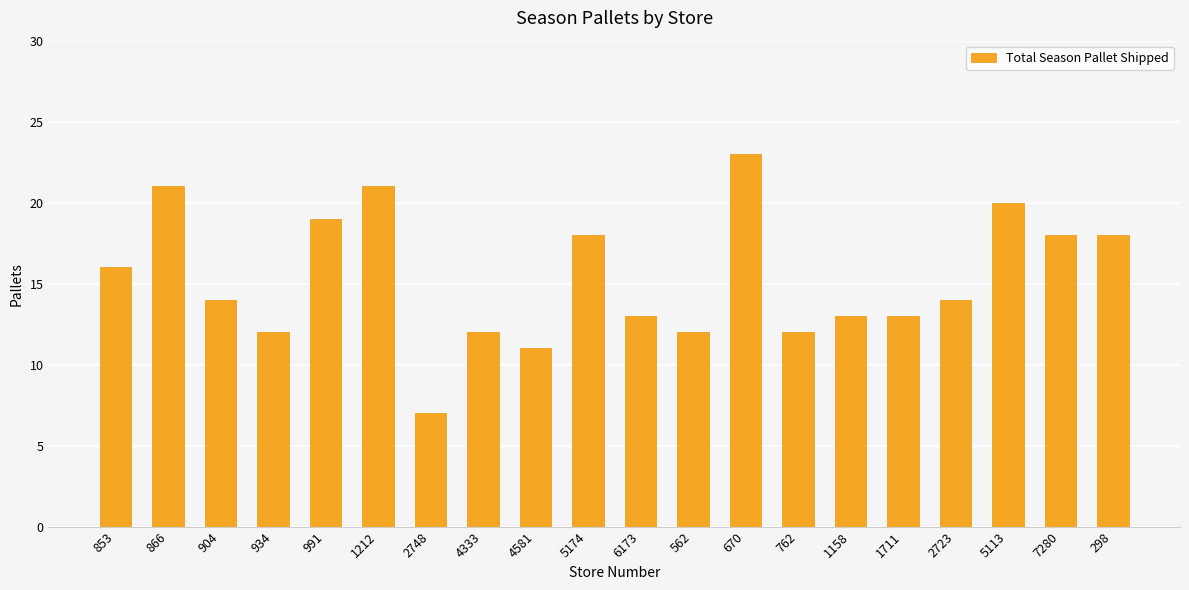

What is the ratio of the value at 562 to the value at 1212?

0.6